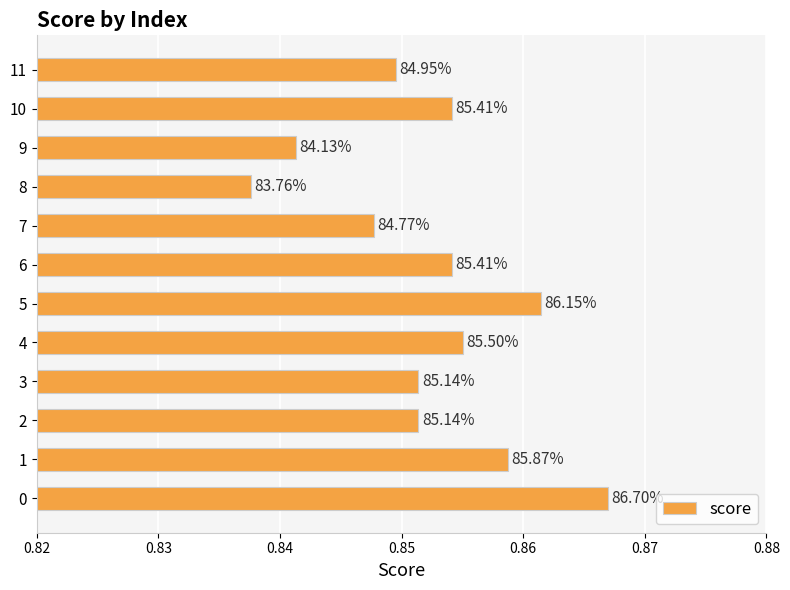

How many bars are there in total?

12